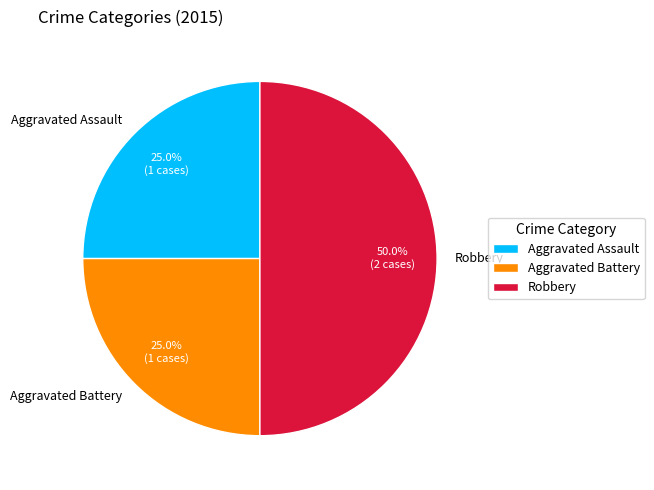

The Aggravated Battery slice represents 25% of the pie. True or false?

True